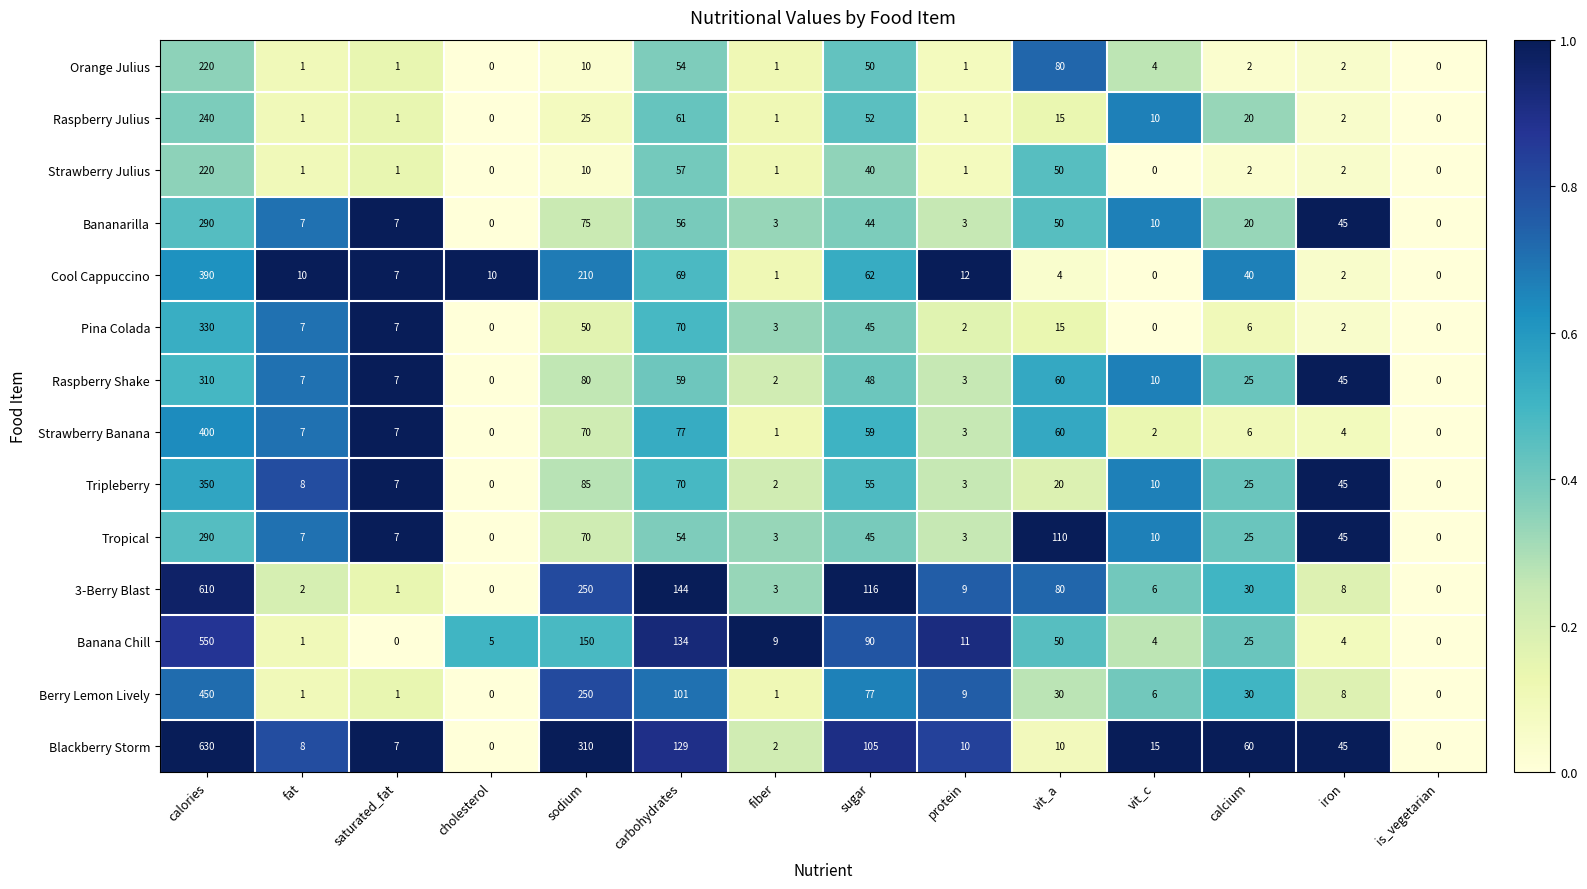

Where does the Bananarilla series first go above 20?

calories